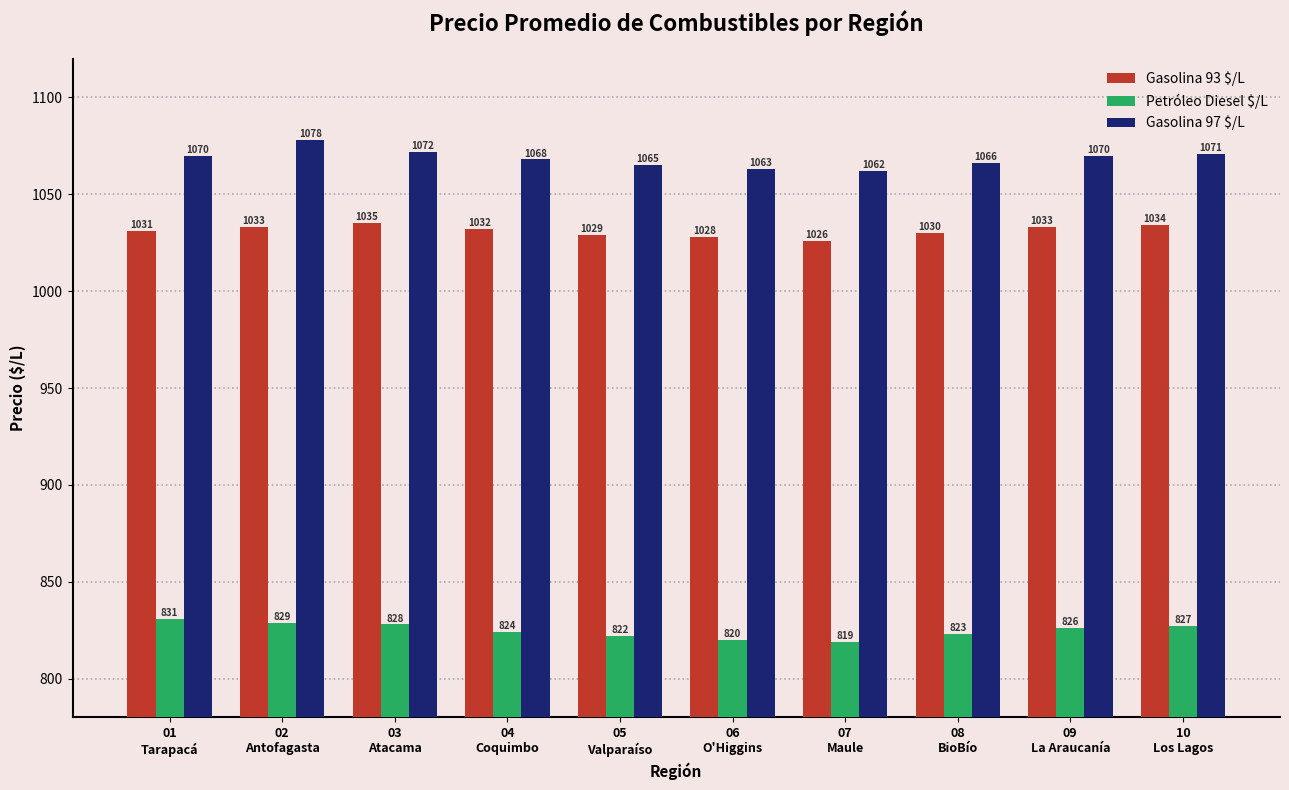

At how many categories does at least one series exceed 948?

10